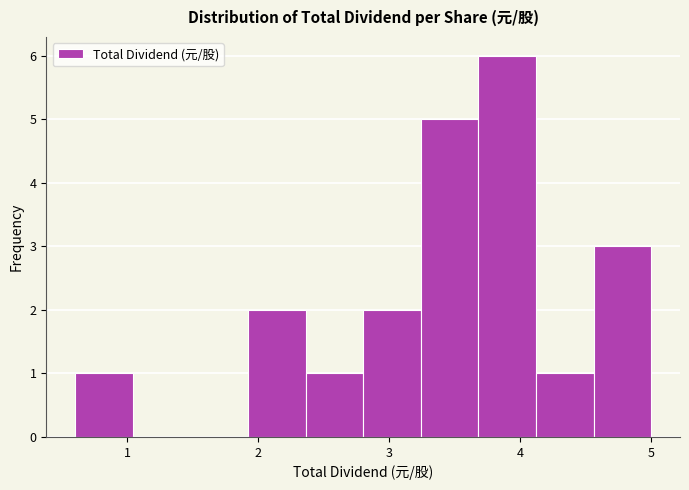

How tall is the bar that spans 3.68 to 4.12 on the x-axis? Neither the bar edges nor the heights are printed on the chart, so give them approximately, as read against the axes.

6